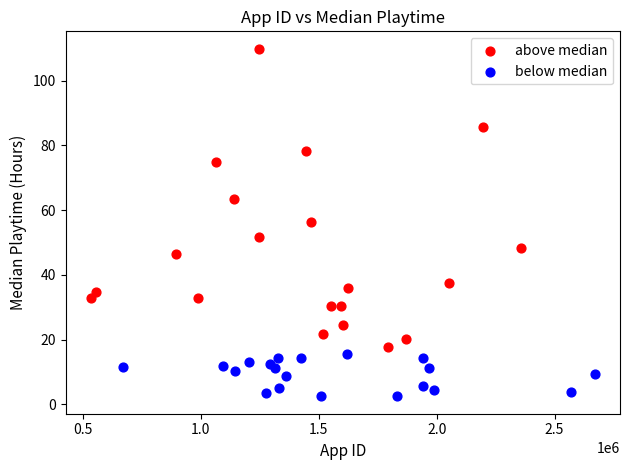

Which series has the widest spread of Y values?

above median